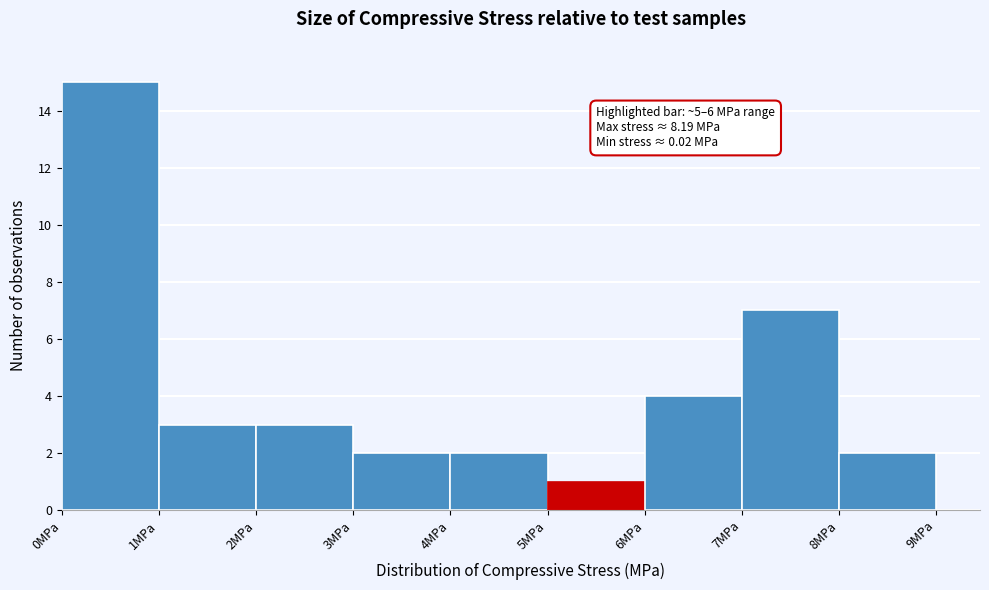

Over which range of the x-axis is the bar tallest?

0 to 1